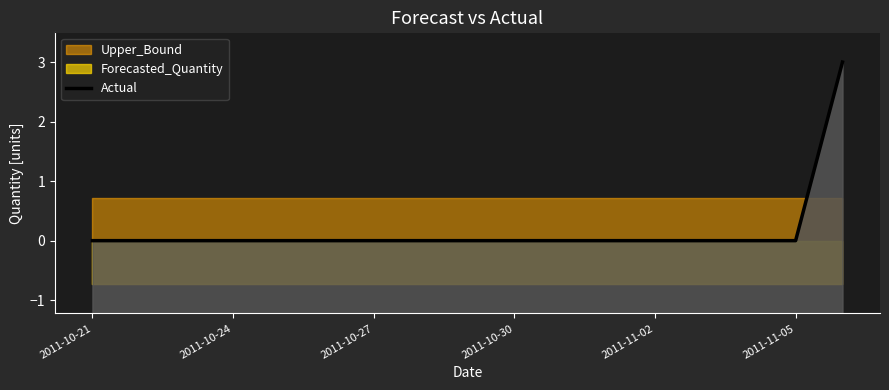

Which category has the lowest value across all series?

2011-10-21